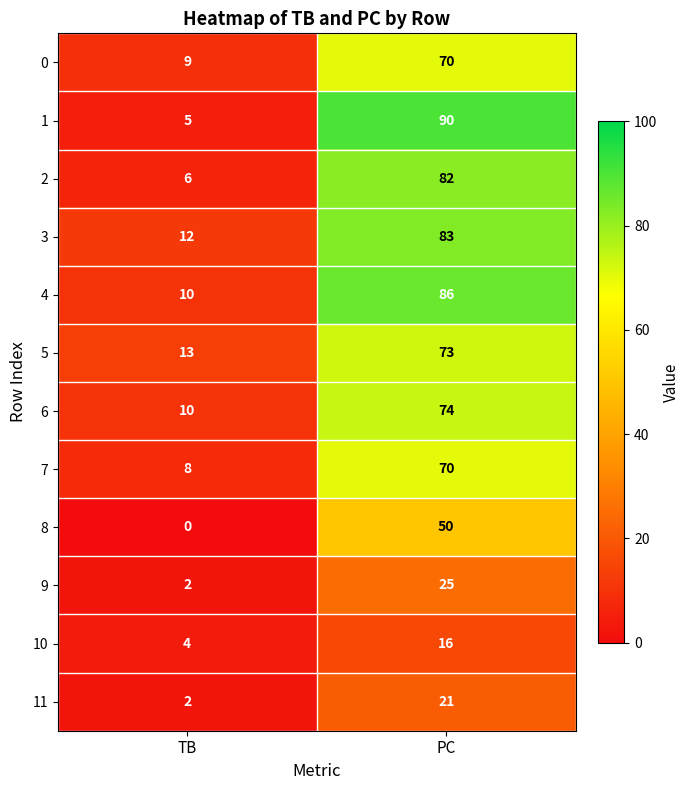

At which category is the sum across all series the highest?

PC